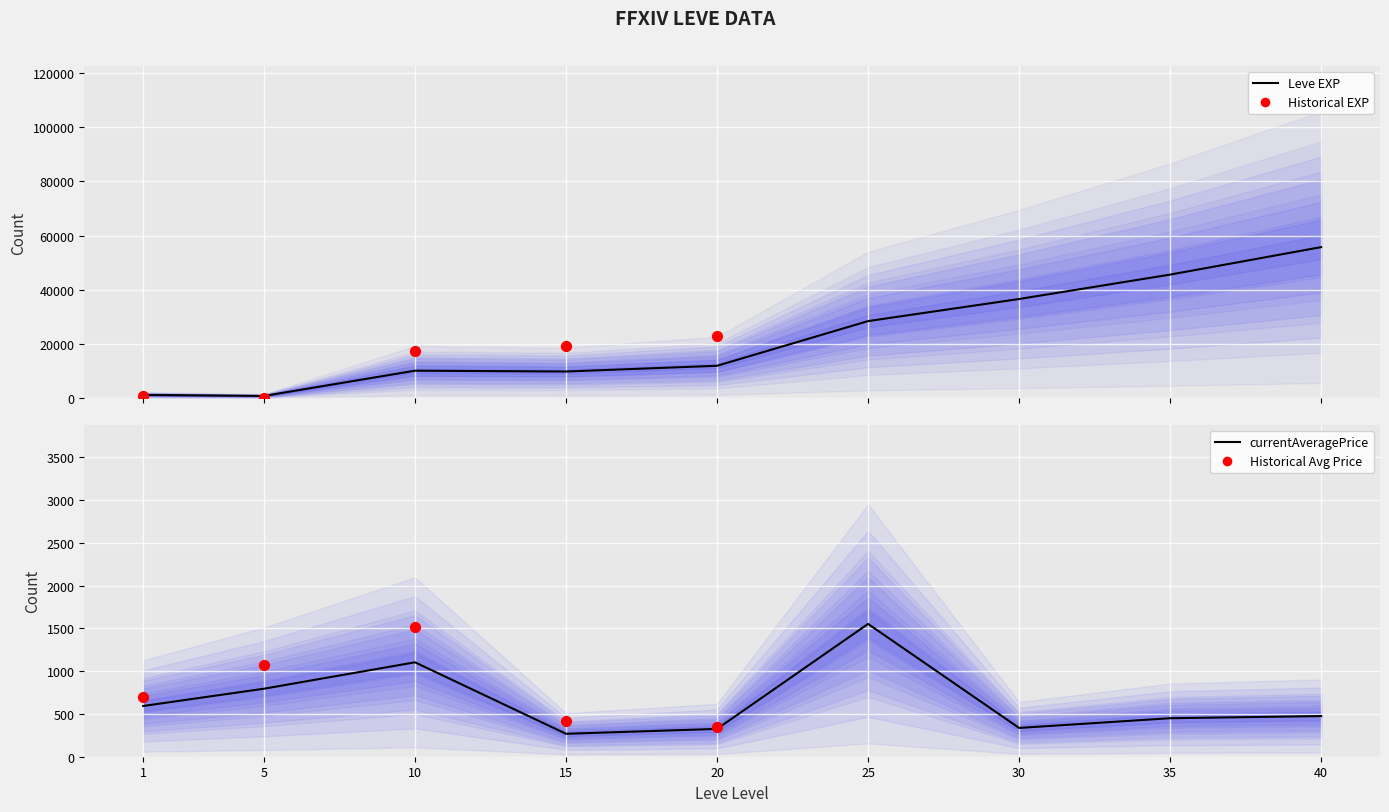

At how many categories does at least one series exceed 67581?

3